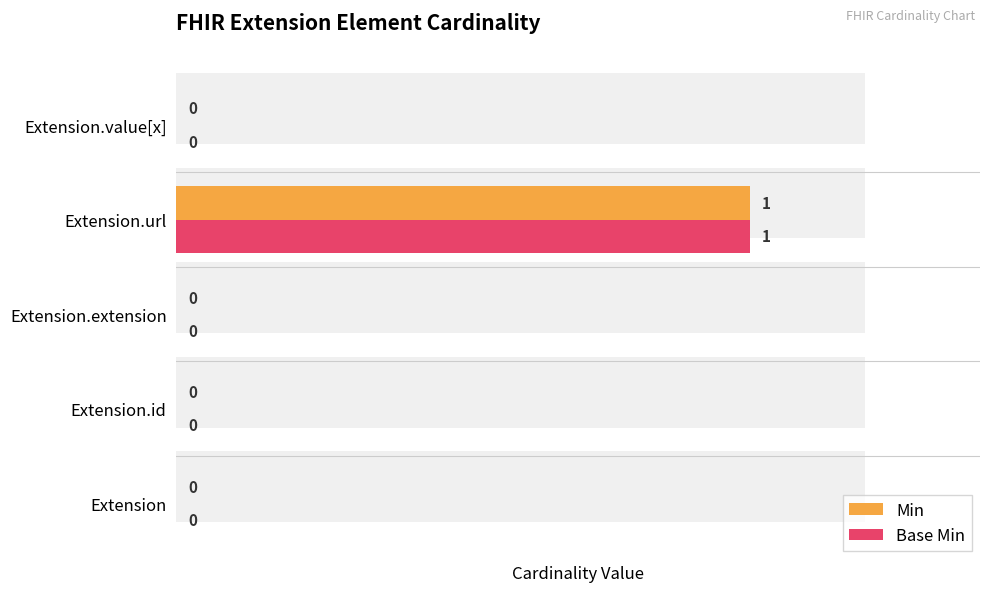

Does the chart contain any negative values?

No